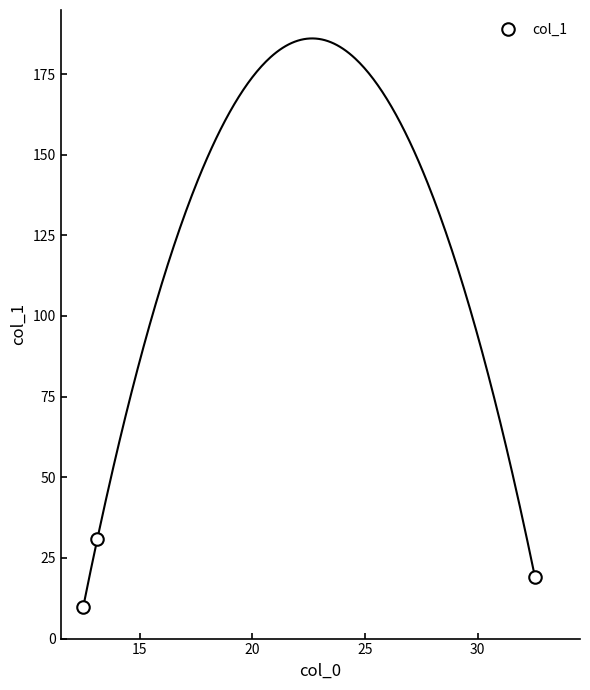

What is the value of the col_1 point at the 3rd from the left?

19.1